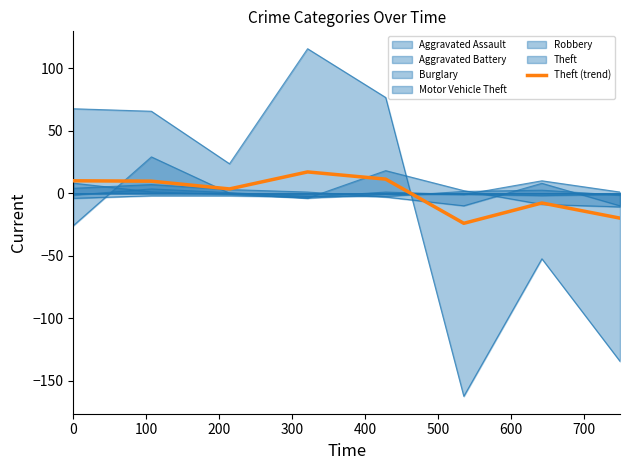

Which has a higher value, 200 or 300?

300